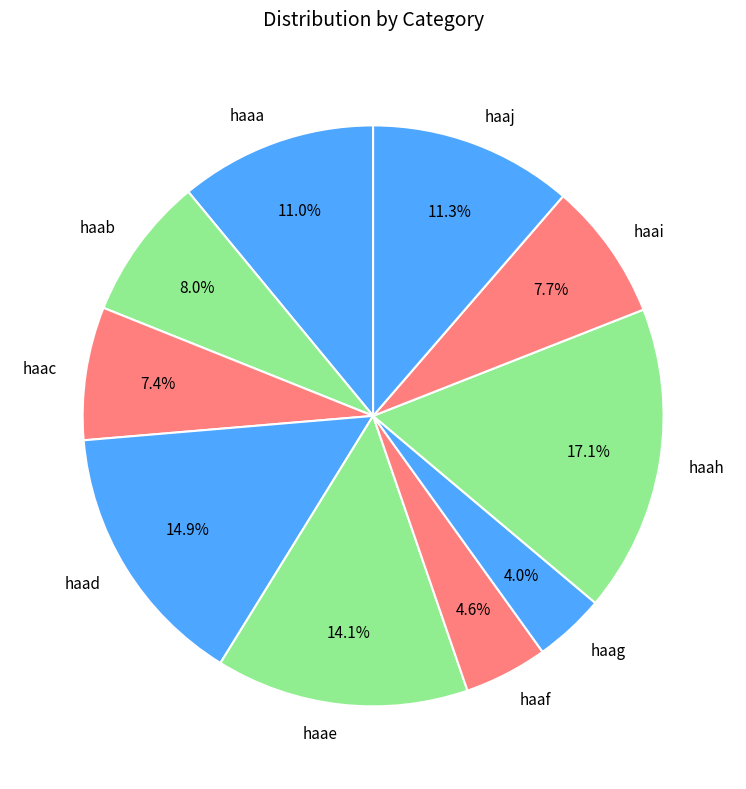

How much of the chart is everything except haaj?

88.7%